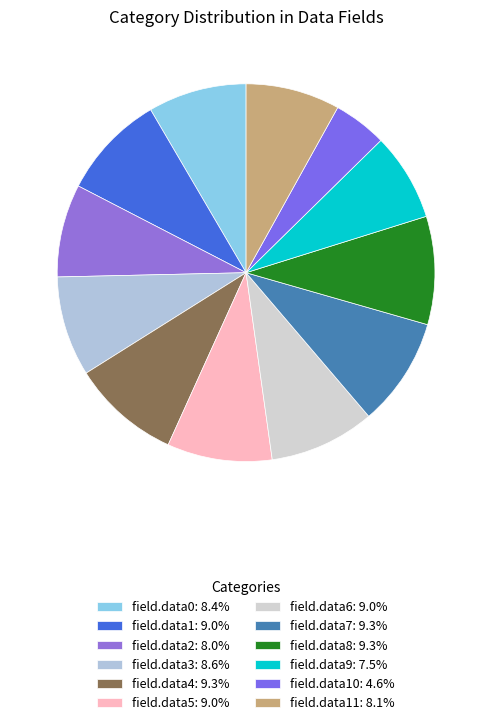

Which slice is the smallest?

field.data10